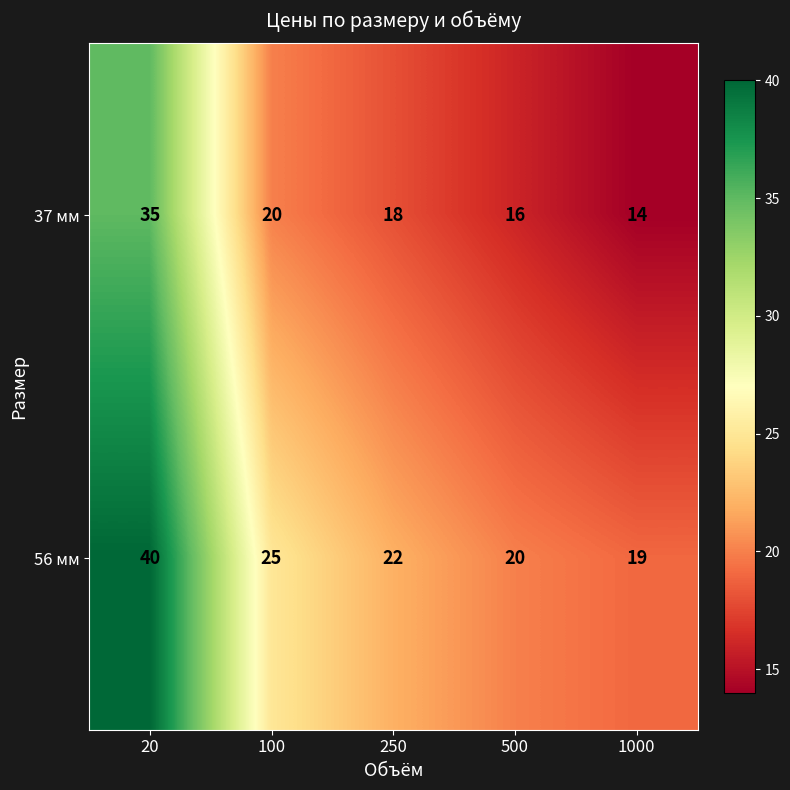

What is the average value of the 37 мм series?

21